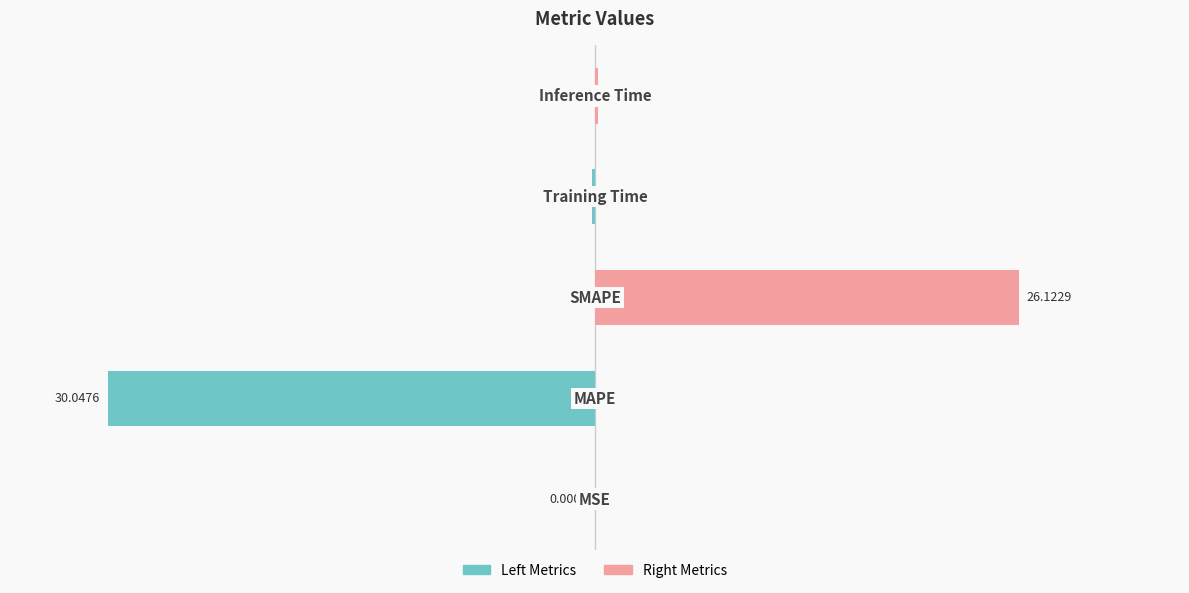

Is the value of col_1 (right) at 2 greater than the value of col_1 (left) at 0?

Yes